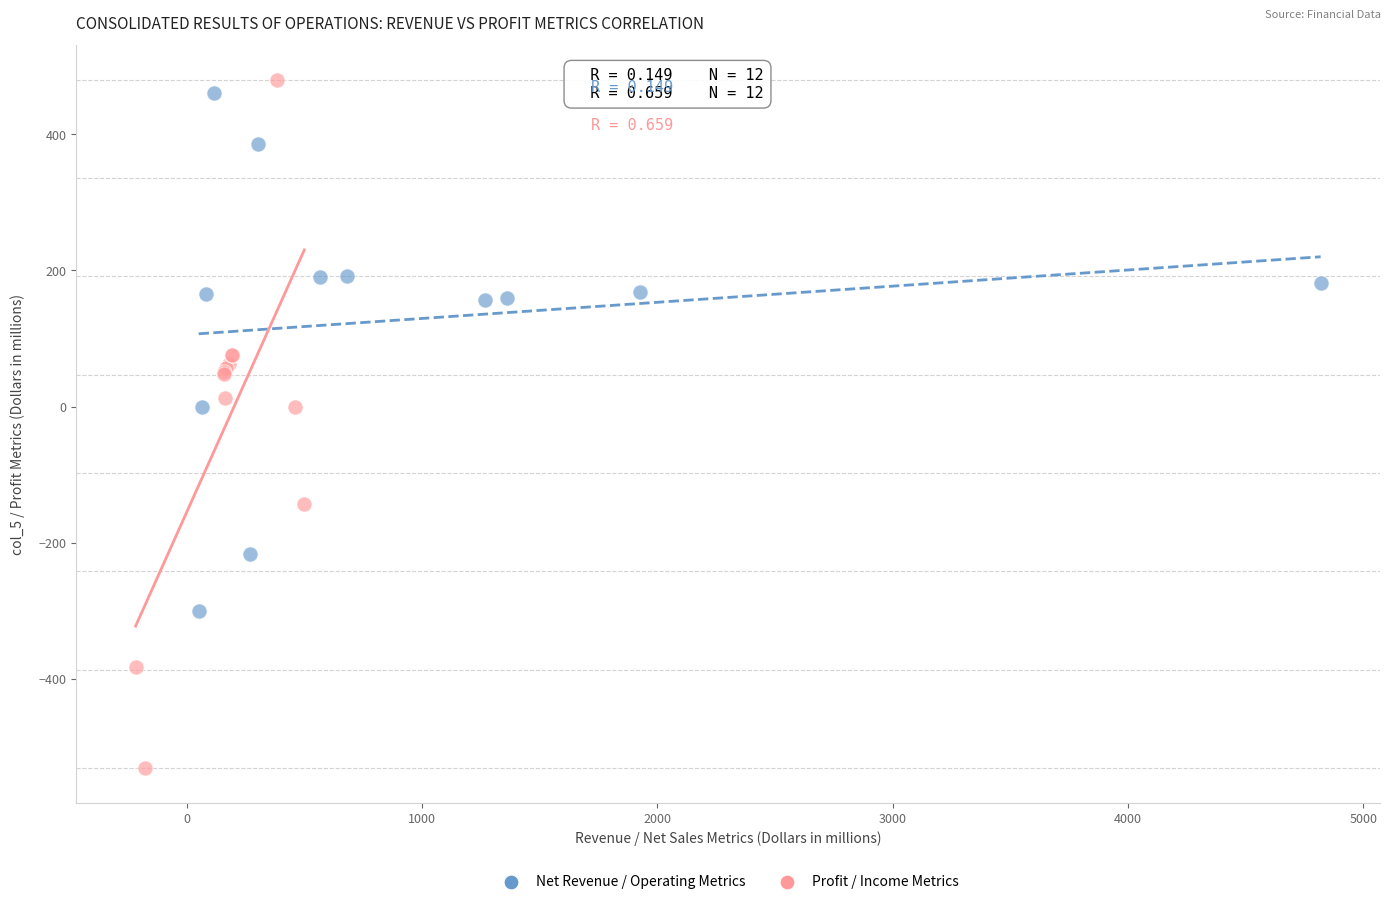

Which series has the largest Y range (max minus min)?

Profit / Income Metrics